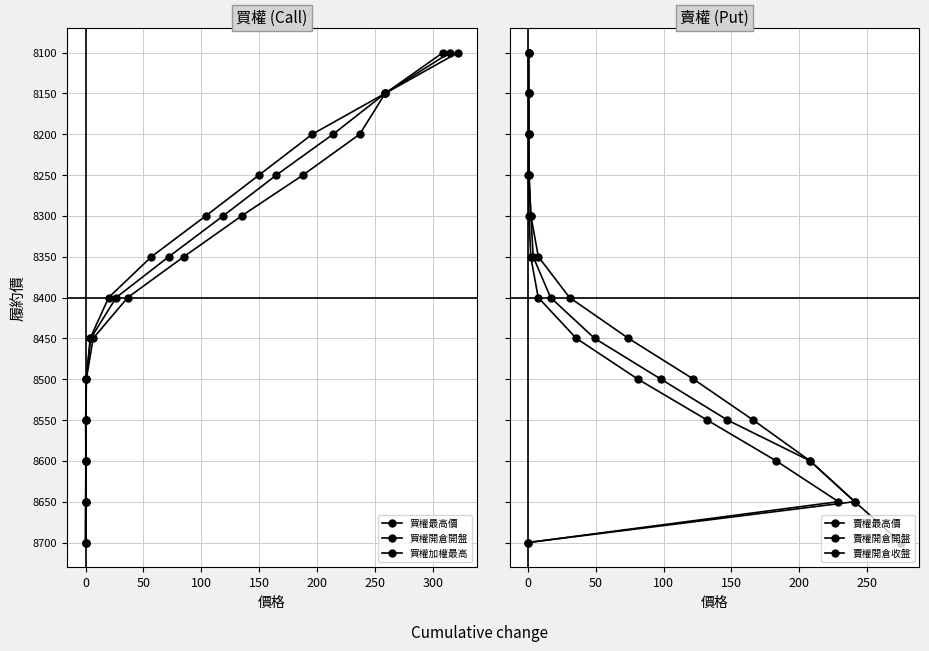

True or false: 賣權最高價 and 買權加權最高 intersect in this chart.

False